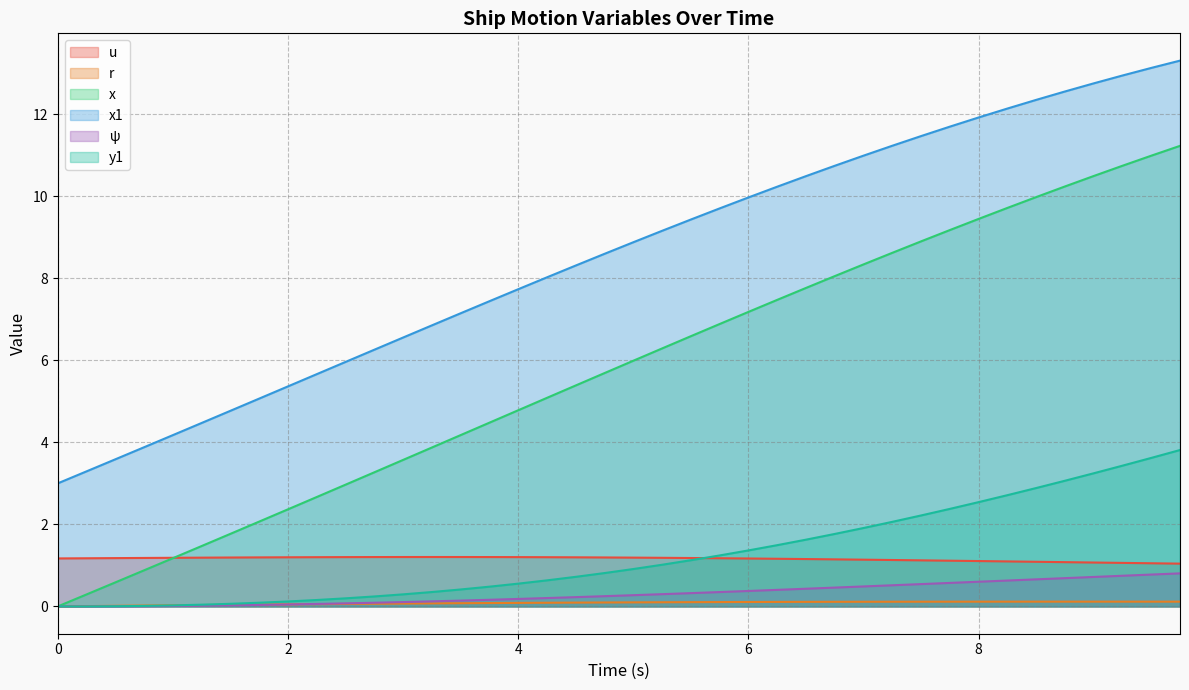

True or false: ψ and x1 cross at least once.

False